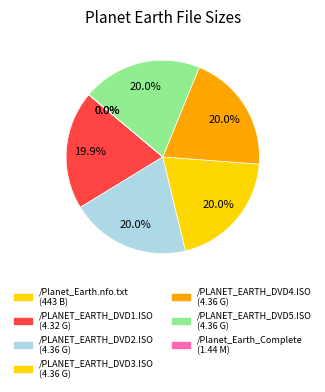

Which slice is the smallest?

/Planet_Earth_Complete (1.44 M)